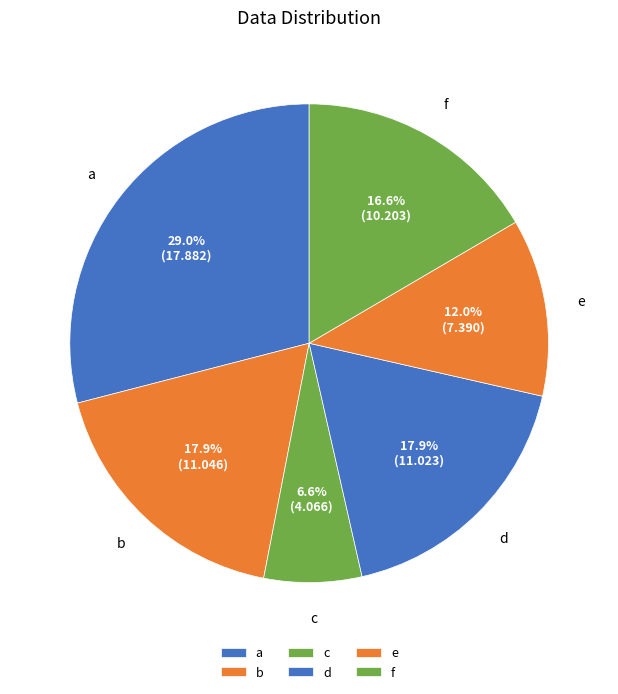

How much of the chart is everything except a?

71.0%